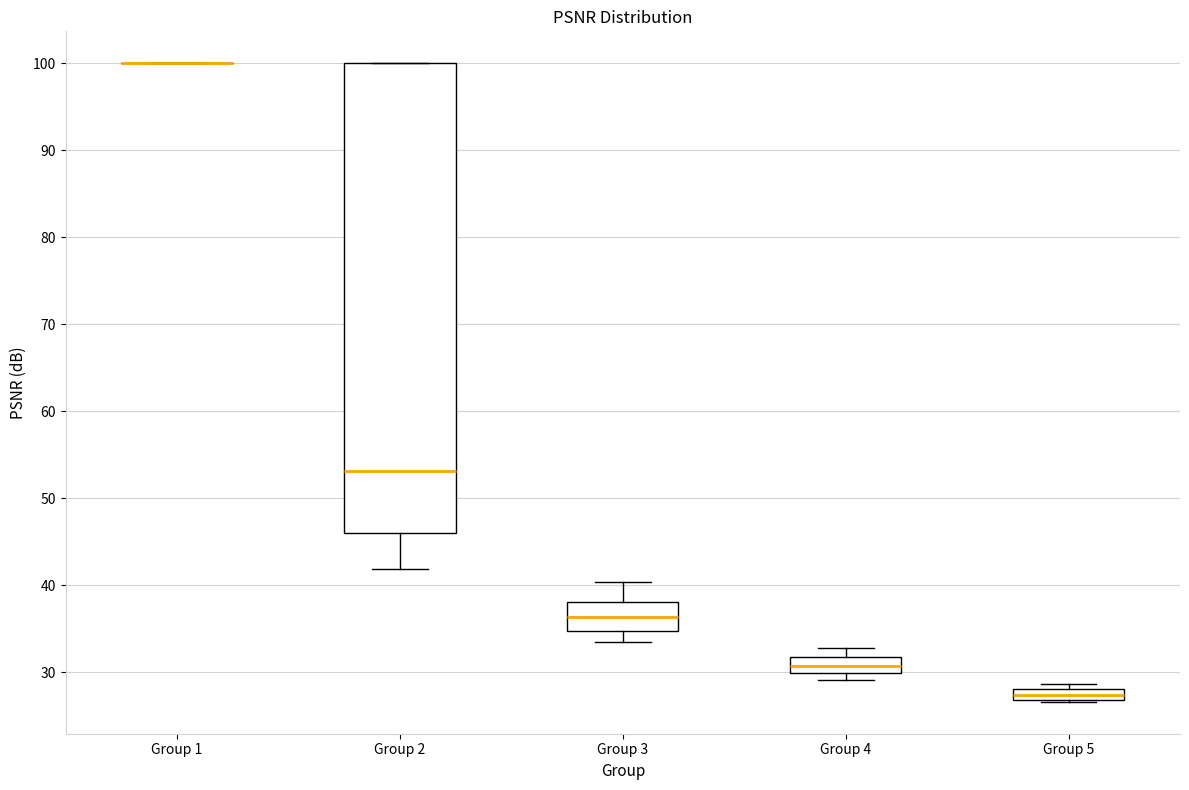

Which box is the tallest, from its lower edge to its upper edge?

Group 2